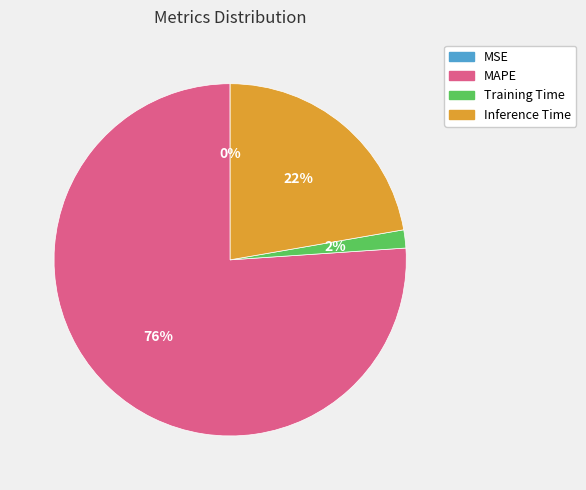

To the nearest percent, what is the difference between the largest and smallest slice percentages?

76%